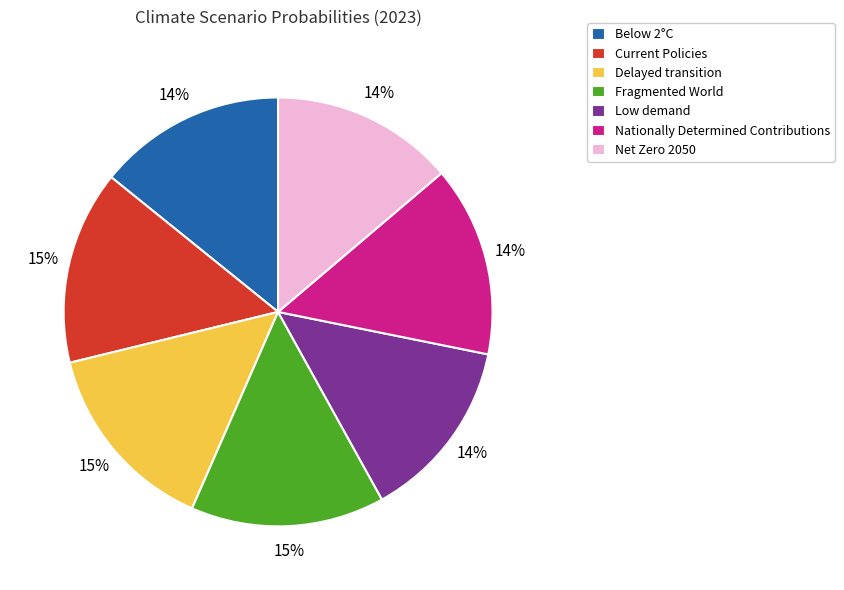

Is there a majority slice in this chart?

No